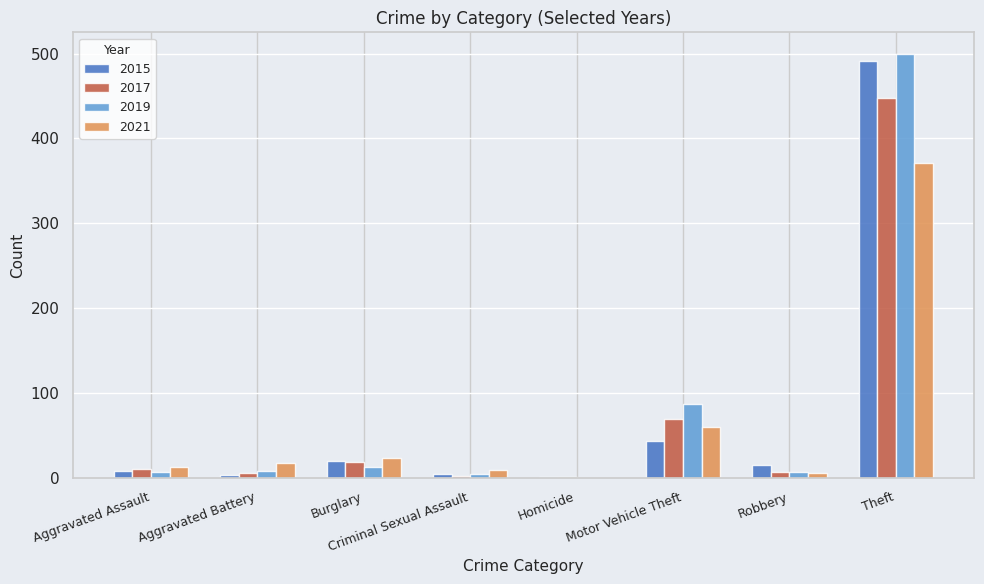

What is the sum of all 2021 values?

497